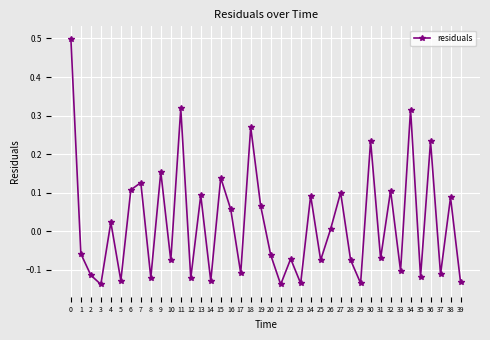

The chart shows a value of 0.1 at 32. True or false?

True